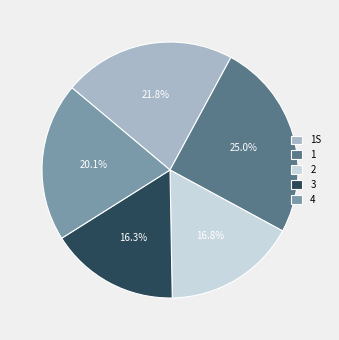

Is 2 the majority of the pie?

No